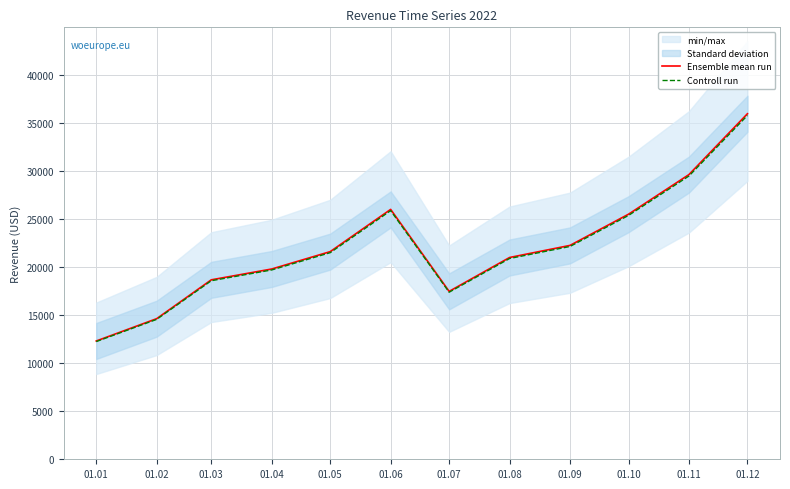

True or false: Controll run and Ensemble mean run cross at least once.

False